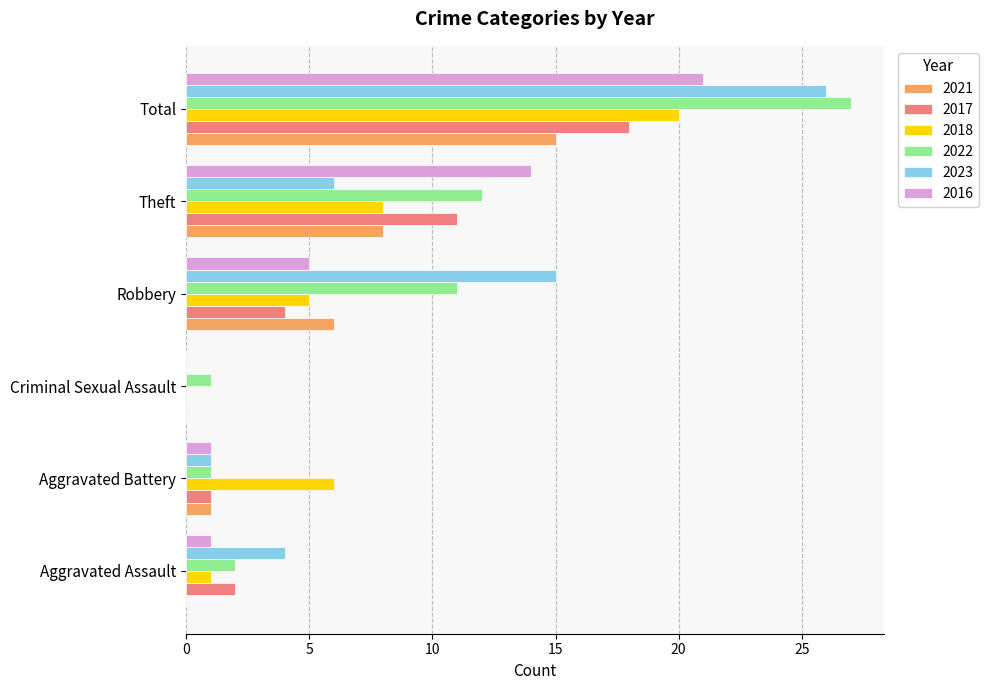

Where is 2018 nearest to the value 10?

Theft